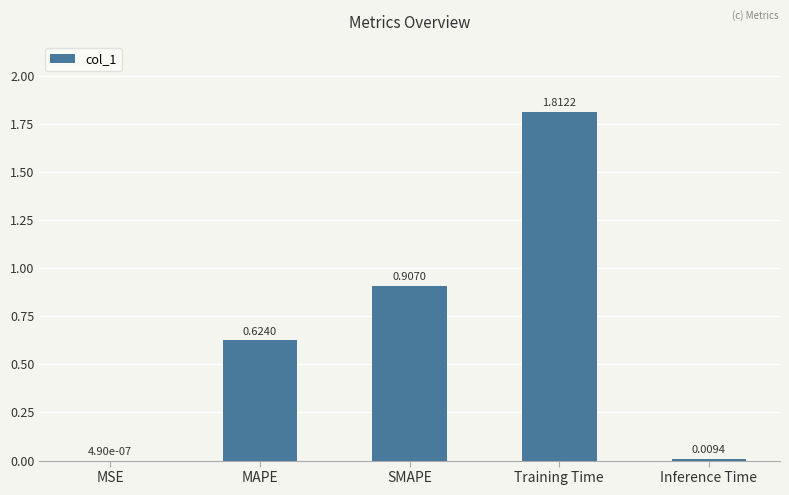

What is the average value?

0.7